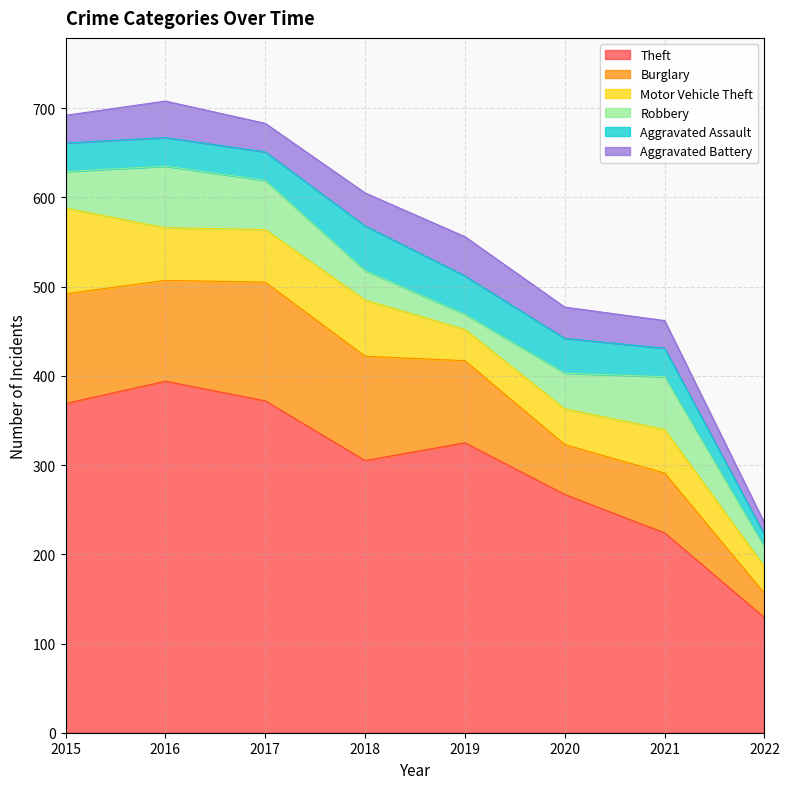

The value of Aggravated Assault at 2020 is 20. True or false?

False